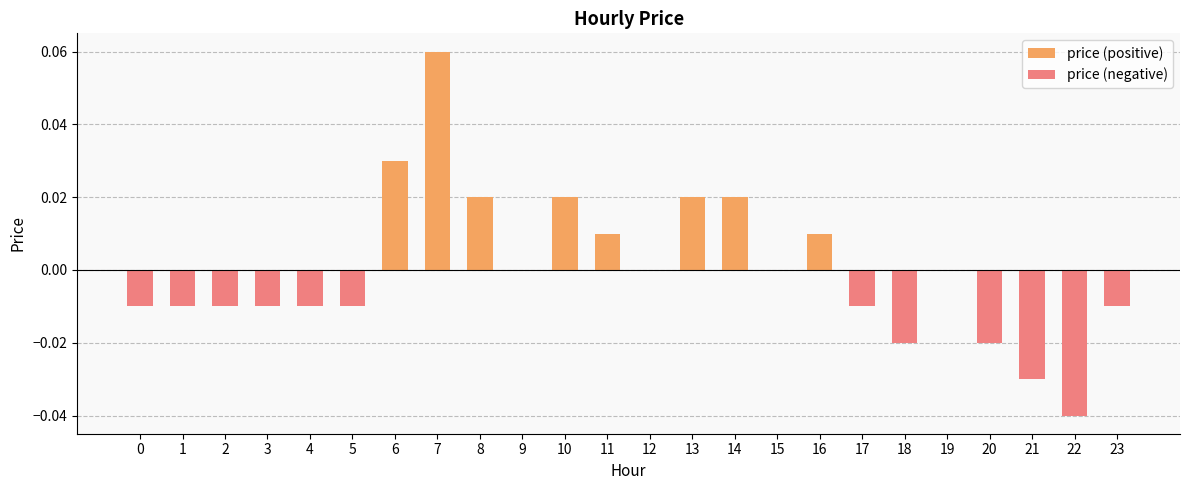

The value of price (negative) at 0 is -0.0. True or false?

True